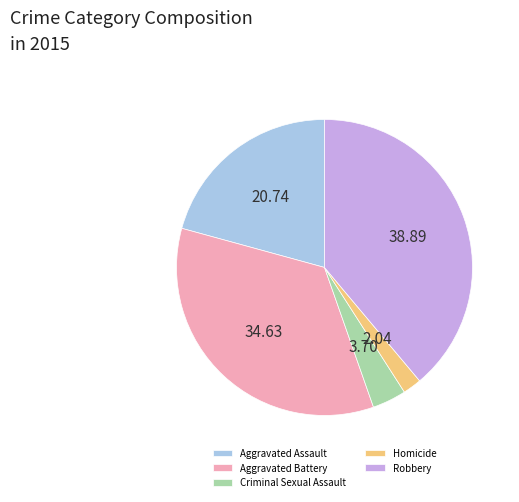

Which has a higher value, Aggravated Assault or Robbery?

Robbery